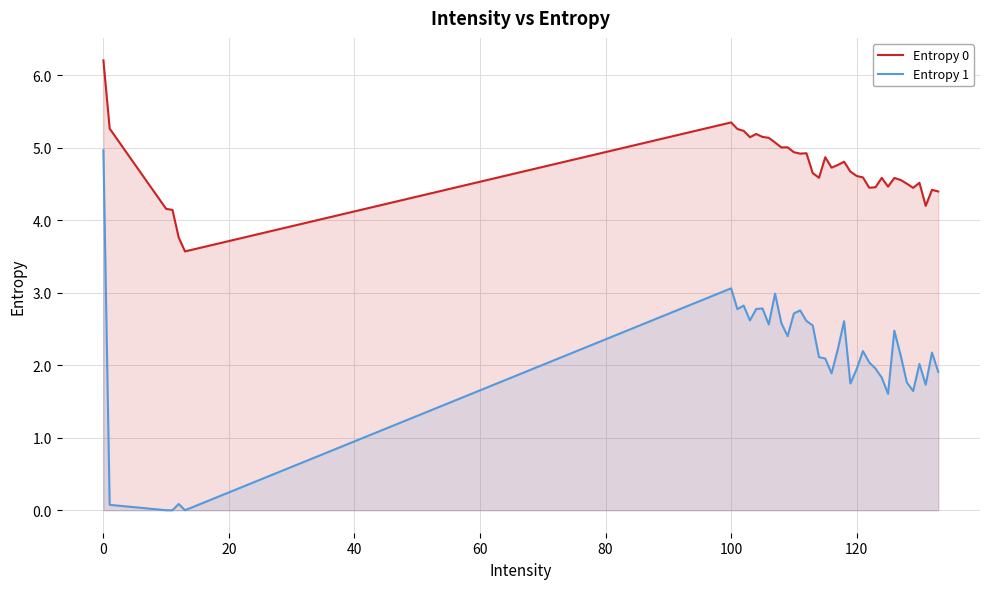

What is the difference between the maximum and minimum values in the Entropy 0 series?

2.6